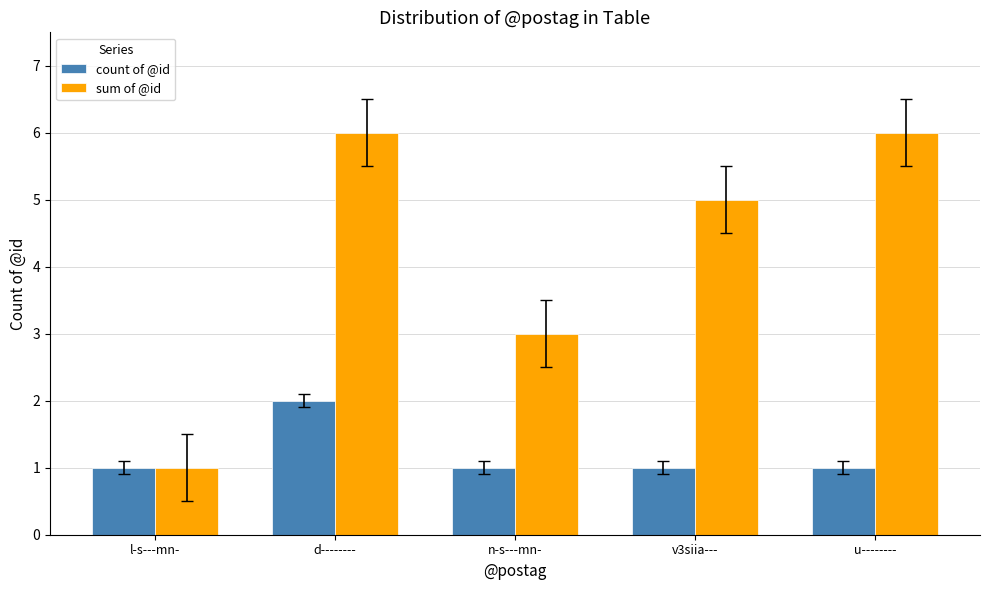

What is the highest value of the sum of @id series?

6